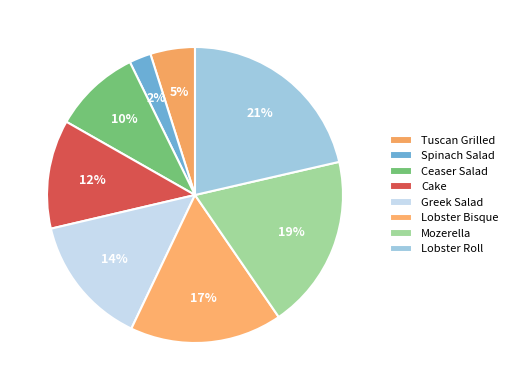

To the nearest percent, what portion does Ceaser Salad represent?

10%